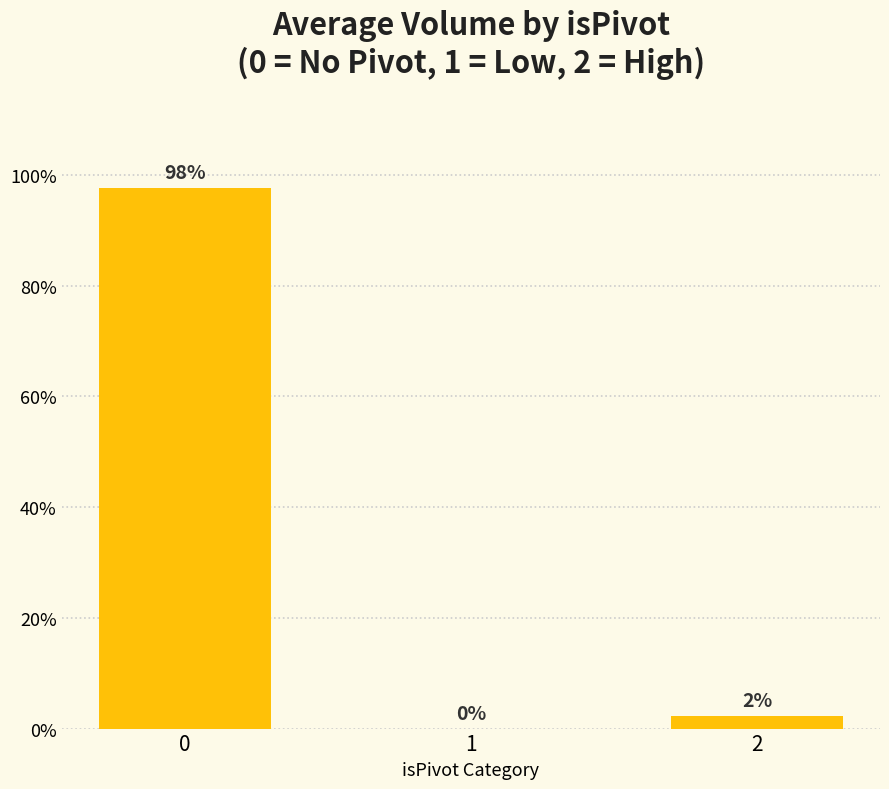

What is the maximum value shown in the chart?

97.7